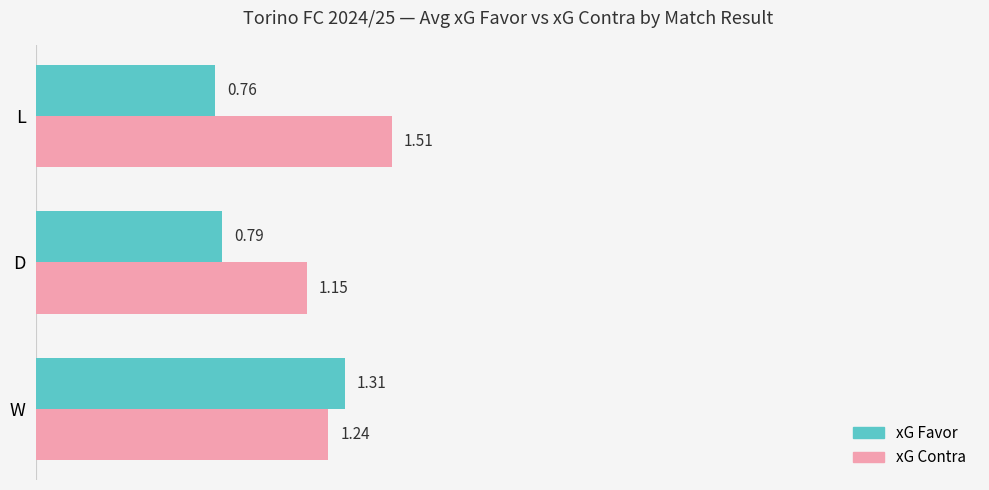

What is the average value of the xG Favor series?

1.0